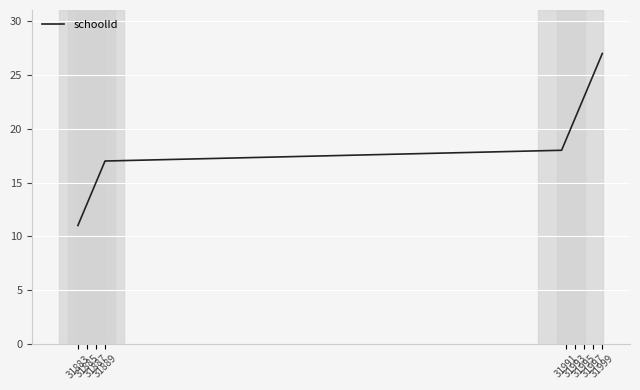

What is the greatest value displayed?

27